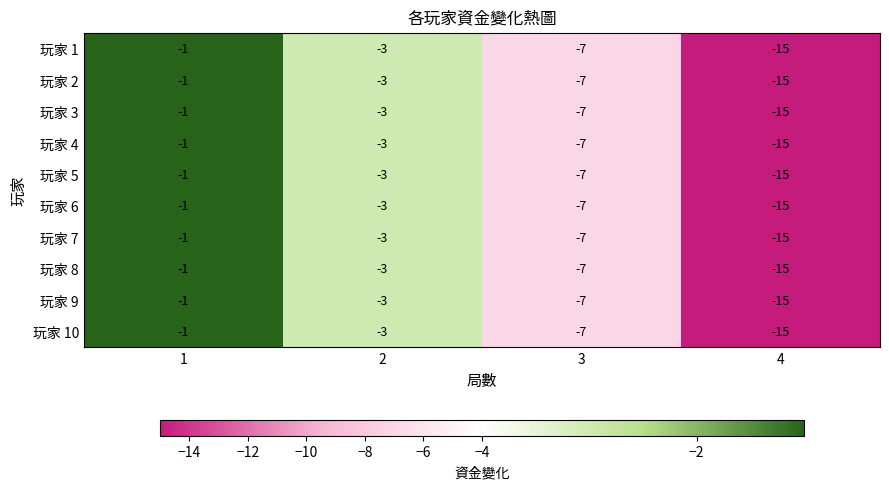

What is the average value of the 玩家 3 series?

-6